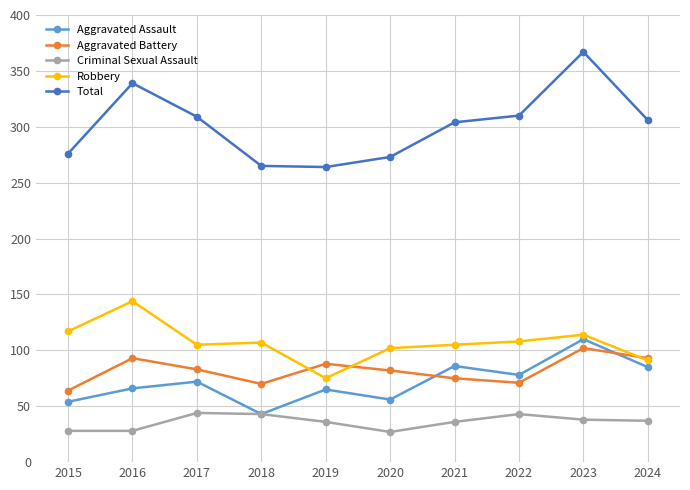

What is the value of the Criminal Sexual Assault point at the 7th from the left?

36